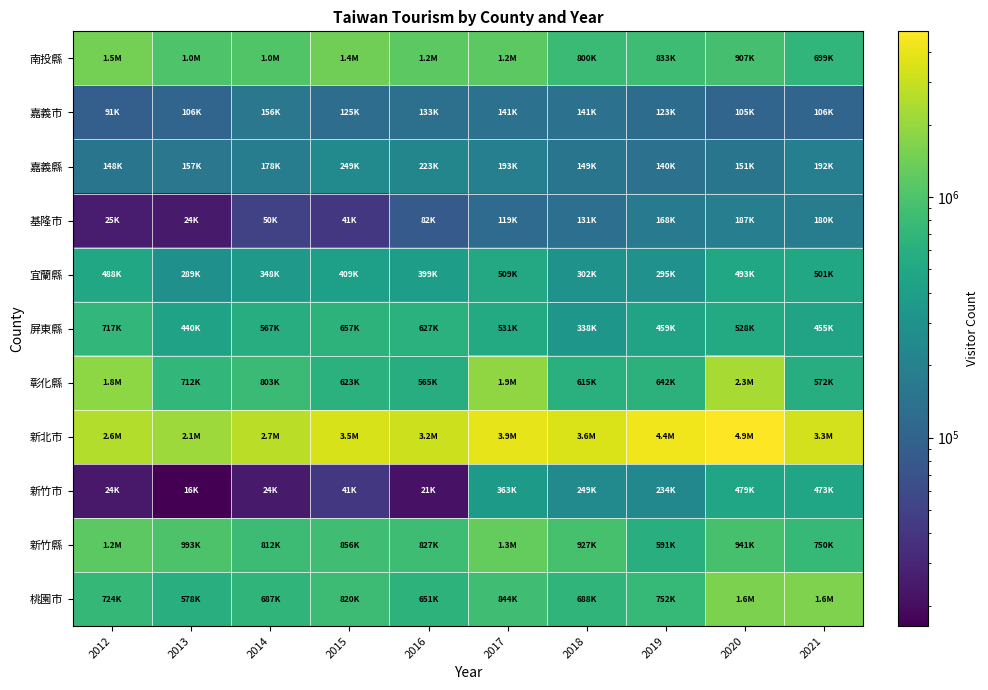

What is the maximum value shown in the chart?

4888812